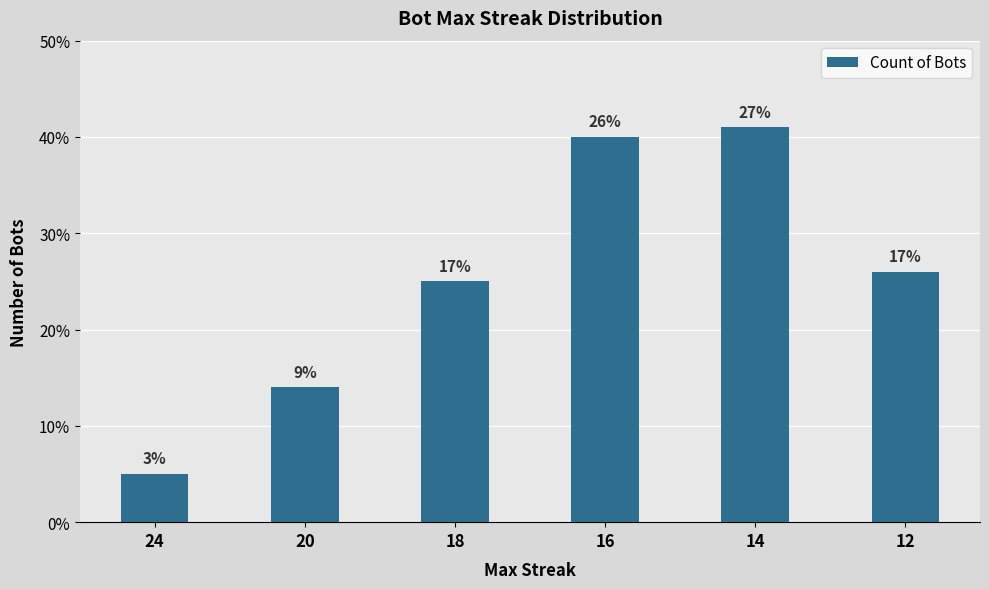

What is the difference between the values at 12 and 24?

21